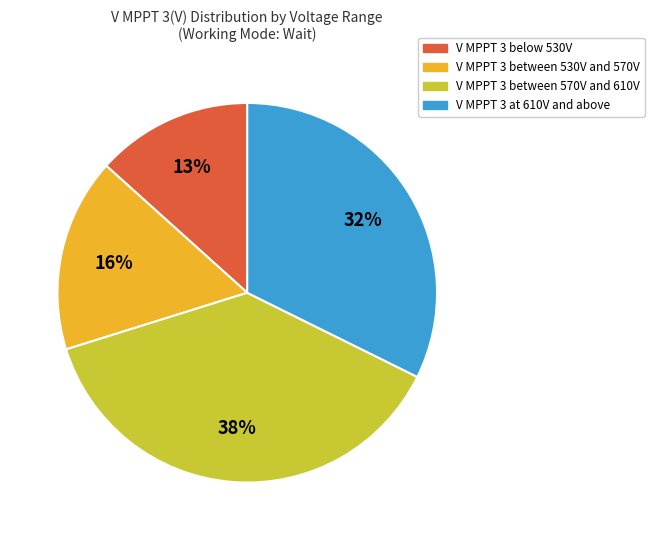

To the nearest percent, what is the difference between the largest and smallest slice percentages?

25%